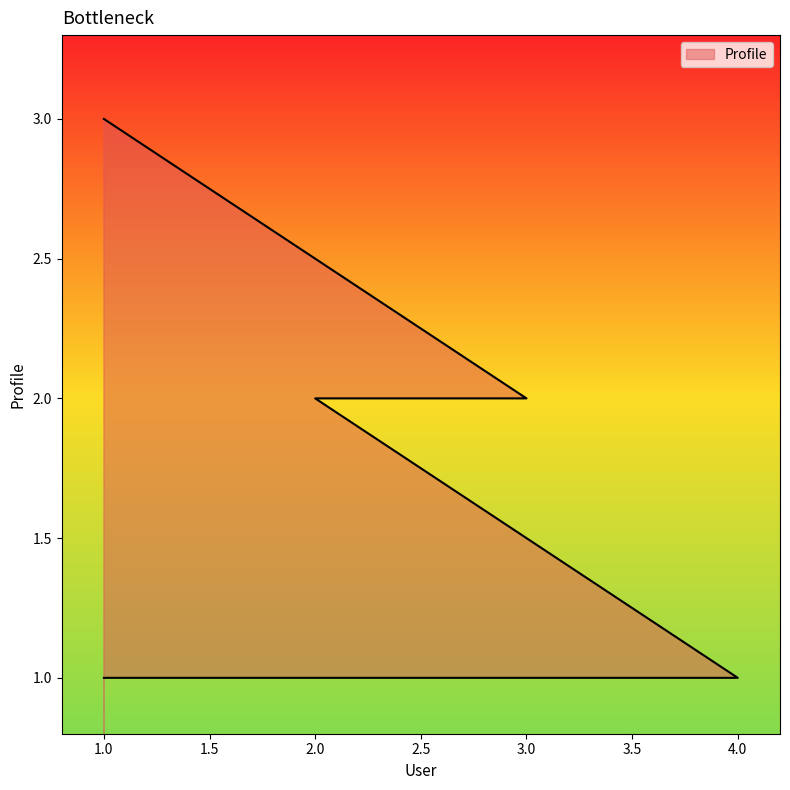

True or false: the data has more than 0 interior local peaks.

False